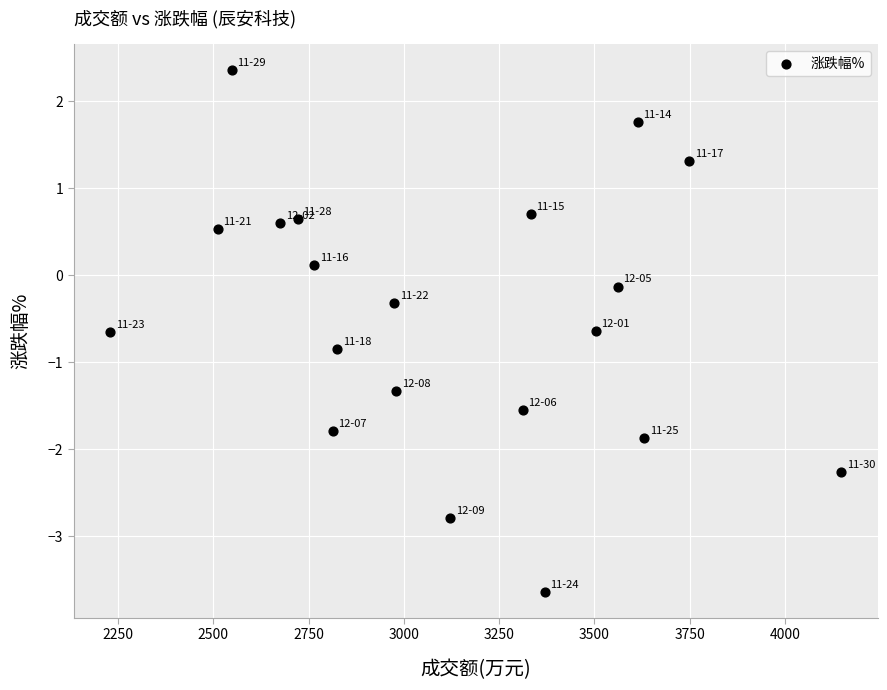

What is the range of X values (max minus min)?

1919.0